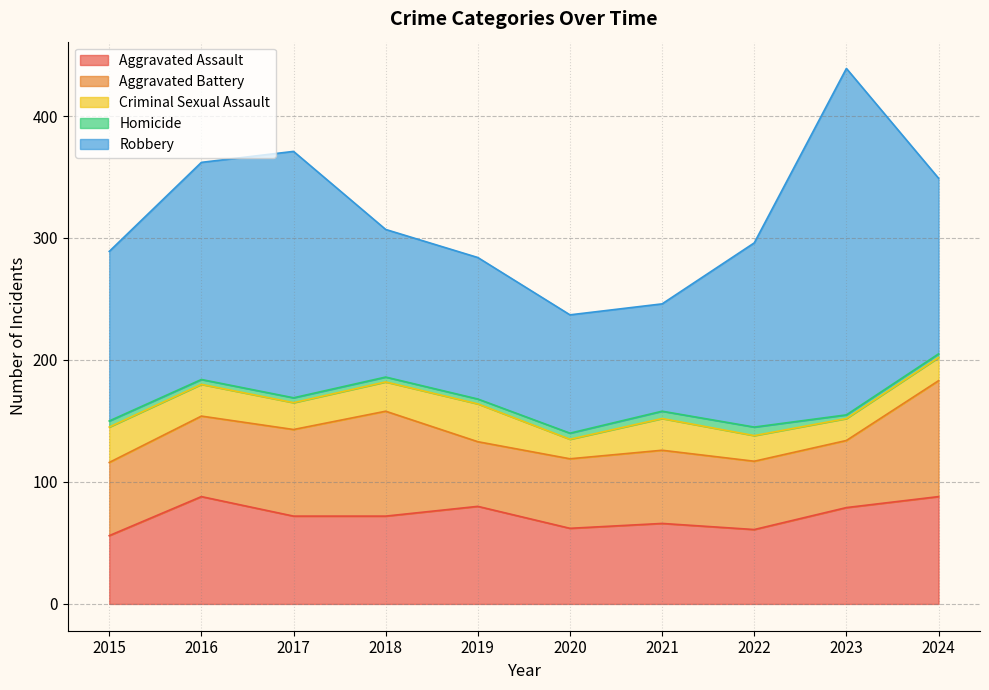

What is the sum of all Aggravated Assault values?

724